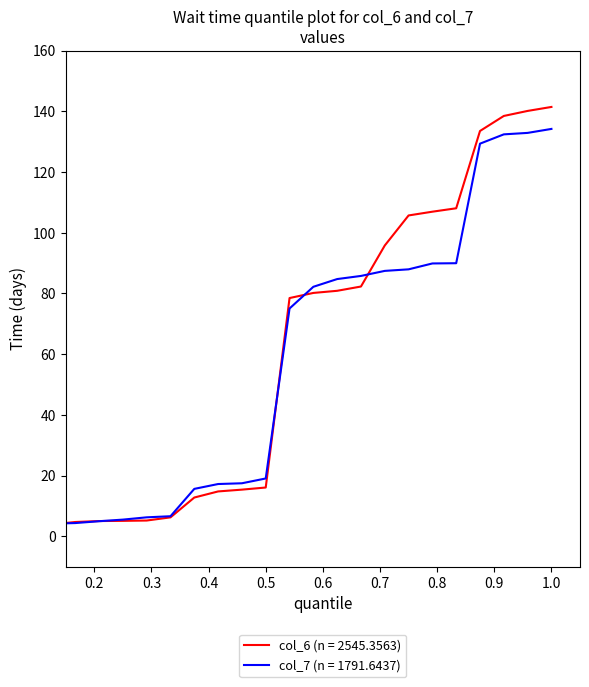

What is the highest value of the col_6 (n = 2545.3563) series?

141.5